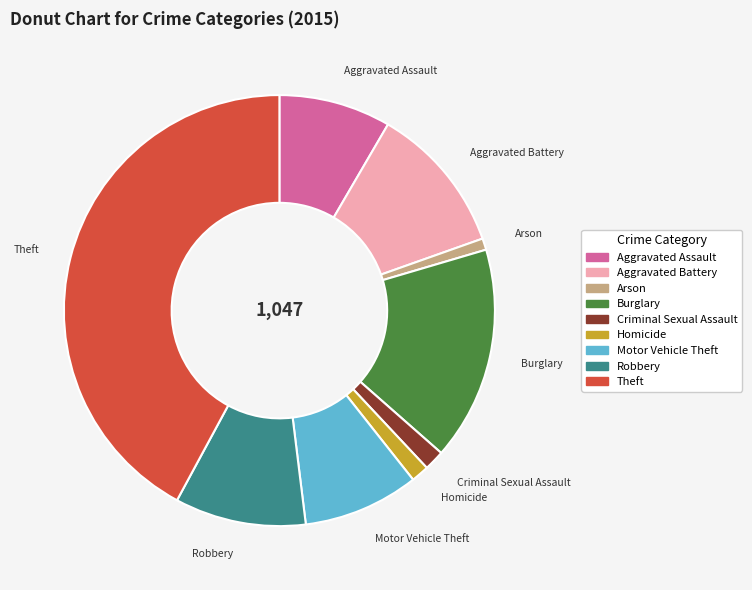

How many slices are in this pie chart?

9